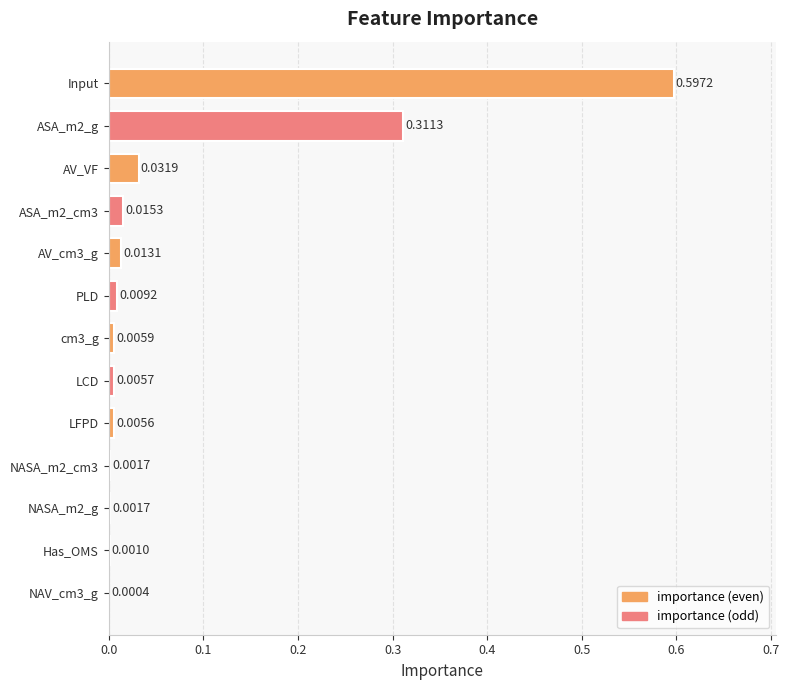

What is the sum of all values?

1.0